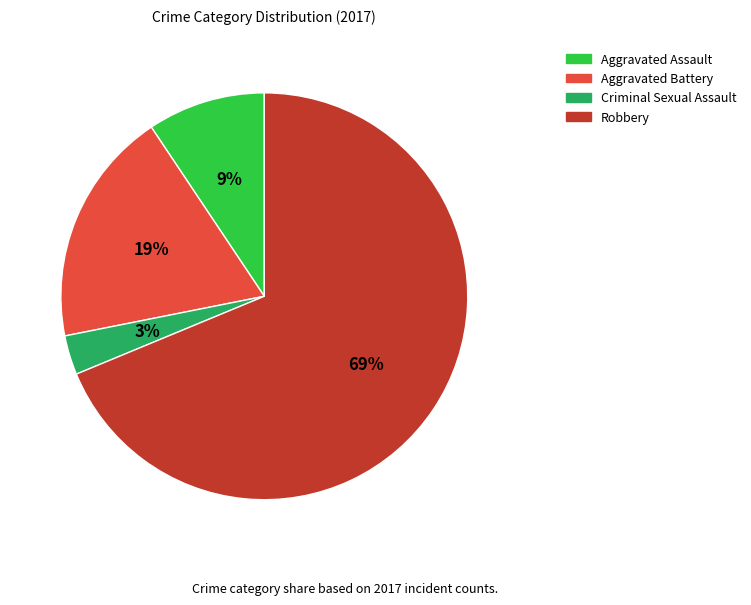

To the nearest percent, what is the average slice percentage?

25%